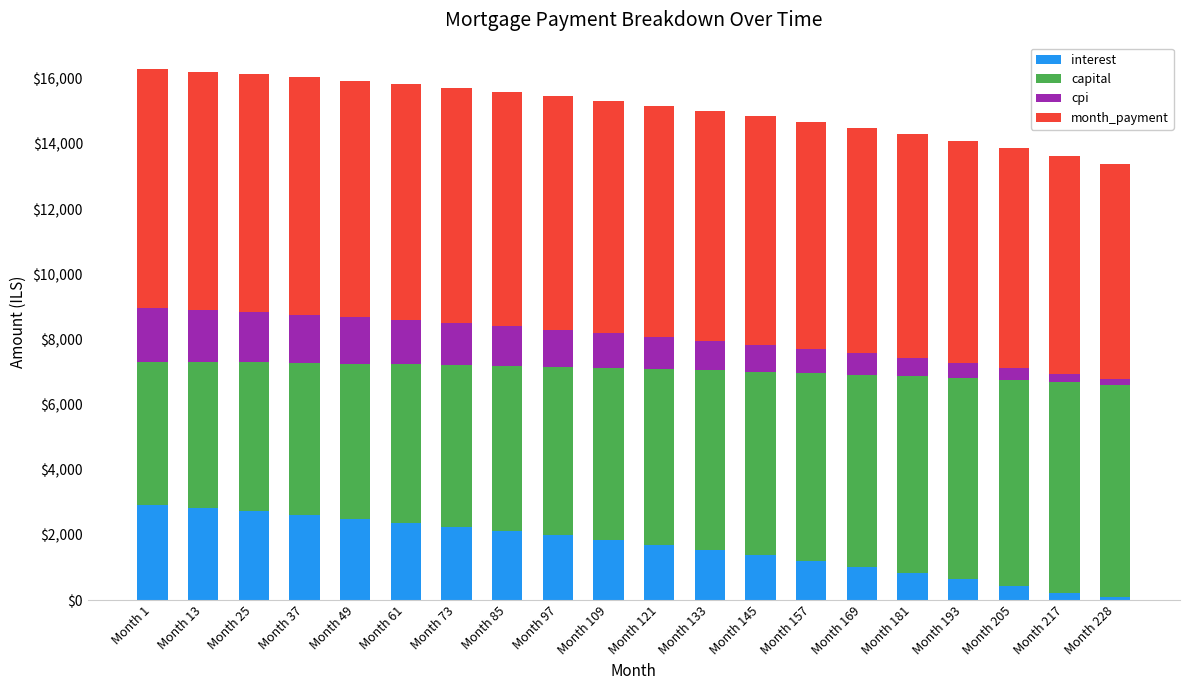

What is the total value across all series at Month 145?

14854.2